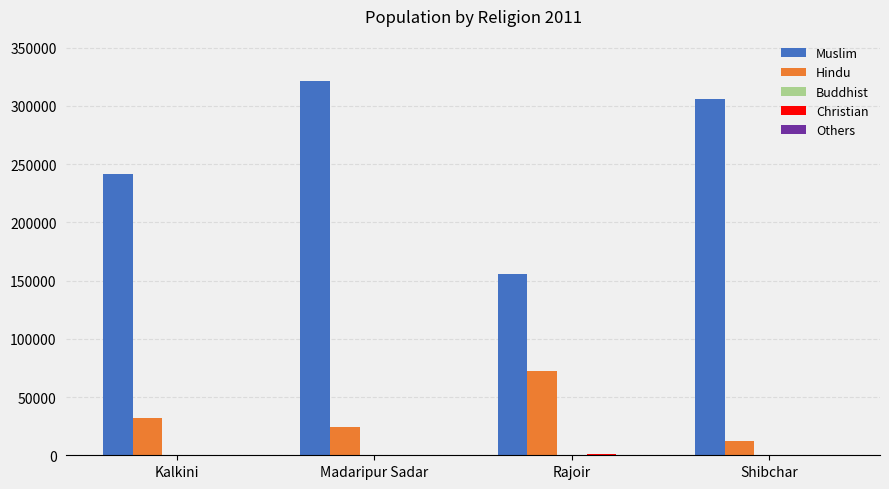

What is the greatest value displayed?

321175